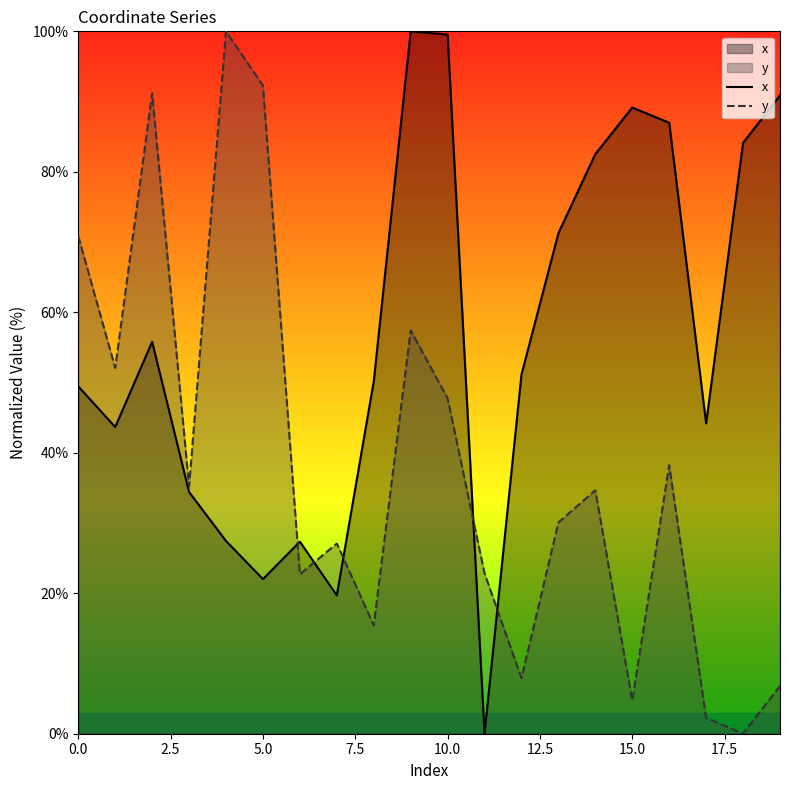

Which has a higher value, 14 or 10?

10